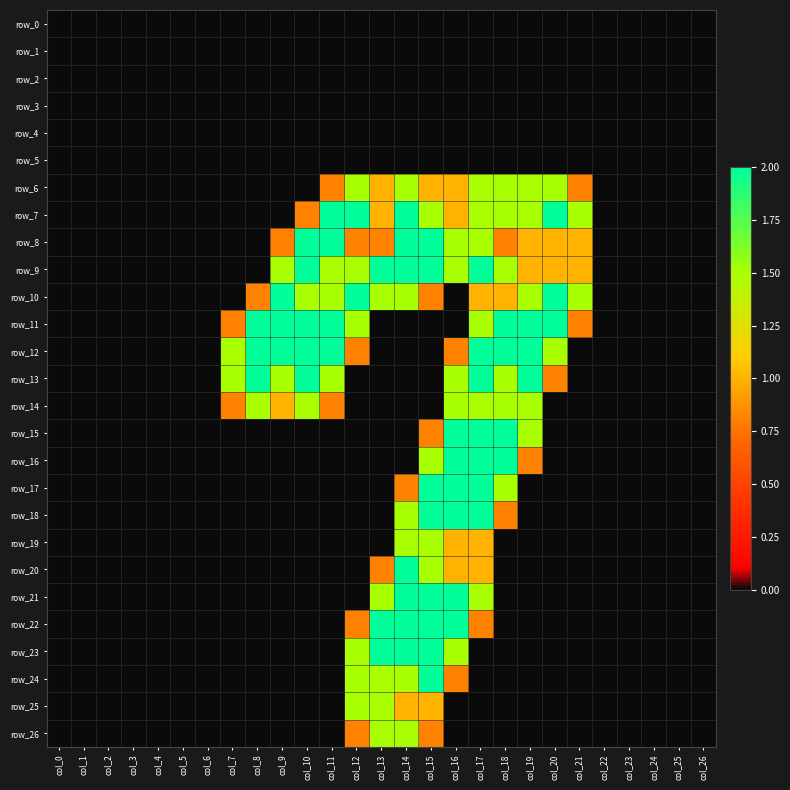

Reading right to left, transcribe all the data shown in this chart.

row_0: 0.0	0.0	0.0	0.0	0.0	0.0	0.0	0.0	0.0	0.0	0.0	0.0	0.0	0.0	0.0	0.0	0.0	0.0	0.0	0.0	0.0	0.0	0.0	0.0	0.0	0.0	0.0
row_1: 0.0	0.0	0.0	0.0	0.0	0.0	0.0	0.0	0.0	0.0	0.0	0.0	0.0	0.0	0.0	0.0	0.0	0.0	0.0	0.0	0.0	0.0	0.0	0.0	0.0	0.0	0.0
row_2: 0.0	0.0	0.0	0.0	0.0	0.0	0.0	0.0	0.0	0.0	0.0	0.0	0.0	0.0	0.0	0.0	0.0	0.0	0.0	0.0	0.0	0.0	0.0	0.0	0.0	0.0	0.0
row_3: 0.0	0.0	0.0	0.0	0.0	0.0	0.0	0.0	0.0	0.0	0.0	0.0	0.0	0.0	0.0	0.0	0.0	0.0	0.0	0.0	0.0	0.0	0.0	0.0	0.0	0.0	0.0
row_4: 0.0	0.0	0.0	0.0	0.0	0.0	0.0	0.0	0.0	0.0	0.0	0.0	0.0	0.0	0.0	0.0	0.0	0.0	0.0	0.0	0.0	0.0	0.0	0.0	0.0	0.0	0.0
row_5: 0.0	0.0	0.0	0.0	0.0	0.0	0.0	0.0	0.0	0.0	0.0	0.0	0.0	0.0	0.0	0.0	0.0	0.0	0.0	0.0	0.0	0.0	0.0	0.0	0.0	0.0	0.0
row_6: 0.0	0.0	0.0	0.0	0.0	0.8	1.5	1.5	1.5	1.5	1.0	1.0	1.5	1.0	1.5	0.8	0.0	0.0	0.0	0.0	0.0	0.0	0.0	0.0	0.0	0.0	0.0
row_7: 0.0	0.0	0.0	0.0	0.0	1.5	2.0	1.5	1.5	1.5	1.0	1.5	2.0	1.0	2.0	2.0	0.8	0.0	0.0	0.0	0.0	0.0	0.0	0.0	0.0	0.0	0.0
row_8: 0.0	0.0	0.0	0.0	0.0	1.0	1.0	1.0	0.8	1.5	1.5	2.0	2.0	0.8	0.8	2.0	2.0	0.8	0.0	0.0	0.0	0.0	0.0	0.0	0.0	0.0	0.0
row_9: 0.0	0.0	0.0	0.0	0.0	1.0	1.0	1.0	1.5	2.0	1.5	2.0	2.0	2.0	1.5	1.5	2.0	1.5	0.0	0.0	0.0	0.0	0.0	0.0	0.0	0.0	0.0
row_10: 0.0	0.0	0.0	0.0	0.0	1.5	2.0	1.5	1.0	1.0	0.0	0.8	1.5	1.5	2.0	1.5	1.5	2.0	0.8	0.0	0.0	0.0	0.0	0.0	0.0	0.0	0.0
row_11: 0.0	0.0	0.0	0.0	0.0	0.8	2.0	2.0	2.0	1.5	0.0	0.0	0.0	0.0	1.5	2.0	2.0	2.0	2.0	0.8	0.0	0.0	0.0	0.0	0.0	0.0	0.0
row_12: 0.0	0.0	0.0	0.0	0.0	0.0	1.5	2.0	2.0	2.0	0.8	0.0	0.0	0.0	0.8	2.0	2.0	2.0	2.0	1.5	0.0	0.0	0.0	0.0	0.0	0.0	0.0
row_13: 0.0	0.0	0.0	0.0	0.0	0.0	0.8	2.0	1.5	2.0	1.5	0.0	0.0	0.0	0.0	1.5	2.0	1.5	2.0	1.5	0.0	0.0	0.0	0.0	0.0	0.0	0.0
row_14: 0.0	0.0	0.0	0.0	0.0	0.0	0.0	1.5	1.5	1.5	1.5	0.0	0.0	0.0	0.0	0.8	1.5	1.0	1.5	0.8	0.0	0.0	0.0	0.0	0.0	0.0	0.0
row_15: 0.0	0.0	0.0	0.0	0.0	0.0	0.0	1.5	2.0	2.0	2.0	0.8	0.0	0.0	0.0	0.0	0.0	0.0	0.0	0.0	0.0	0.0	0.0	0.0	0.0	0.0	0.0
row_16: 0.0	0.0	0.0	0.0	0.0	0.0	0.0	0.8	2.0	2.0	2.0	1.5	0.0	0.0	0.0	0.0	0.0	0.0	0.0	0.0	0.0	0.0	0.0	0.0	0.0	0.0	0.0
row_17: 0.0	0.0	0.0	0.0	0.0	0.0	0.0	0.0	1.5	2.0	2.0	2.0	0.8	0.0	0.0	0.0	0.0	0.0	0.0	0.0	0.0	0.0	0.0	0.0	0.0	0.0	0.0
row_18: 0.0	0.0	0.0	0.0	0.0	0.0	0.0	0.0	0.8	2.0	2.0	2.0	1.5	0.0	0.0	0.0	0.0	0.0	0.0	0.0	0.0	0.0	0.0	0.0	0.0	0.0	0.0
row_19: 0.0	0.0	0.0	0.0	0.0	0.0	0.0	0.0	0.0	1.0	1.0	1.5	1.5	0.0	0.0	0.0	0.0	0.0	0.0	0.0	0.0	0.0	0.0	0.0	0.0	0.0	0.0
row_20: 0.0	0.0	0.0	0.0	0.0	0.0	0.0	0.0	0.0	1.0	1.0	1.5	2.0	0.8	0.0	0.0	0.0	0.0	0.0	0.0	0.0	0.0	0.0	0.0	0.0	0.0	0.0
row_21: 0.0	0.0	0.0	0.0	0.0	0.0	0.0	0.0	0.0	1.5	2.0	2.0	2.0	1.5	0.0	0.0	0.0	0.0	0.0	0.0	0.0	0.0	0.0	0.0	0.0	0.0	0.0
row_22: 0.0	0.0	0.0	0.0	0.0	0.0	0.0	0.0	0.0	0.8	2.0	2.0	2.0	2.0	0.8	0.0	0.0	0.0	0.0	0.0	0.0	0.0	0.0	0.0	0.0	0.0	0.0
row_23: 0.0	0.0	0.0	0.0	0.0	0.0	0.0	0.0	0.0	0.0	1.5	2.0	2.0	2.0	1.5	0.0	0.0	0.0	0.0	0.0	0.0	0.0	0.0	0.0	0.0	0.0	0.0
row_24: 0.0	0.0	0.0	0.0	0.0	0.0	0.0	0.0	0.0	0.0	0.8	2.0	1.5	1.5	1.5	0.0	0.0	0.0	0.0	0.0	0.0	0.0	0.0	0.0	0.0	0.0	0.0
row_25: 0.0	0.0	0.0	0.0	0.0	0.0	0.0	0.0	0.0	0.0	0.0	1.0	1.0	1.5	1.5	0.0	0.0	0.0	0.0	0.0	0.0	0.0	0.0	0.0	0.0	0.0	0.0
row_26: 0.0	0.0	0.0	0.0	0.0	0.0	0.0	0.0	0.0	0.0	0.0	0.8	1.5	1.5	0.8	0.0	0.0	0.0	0.0	0.0	0.0	0.0	0.0	0.0	0.0	0.0	0.0